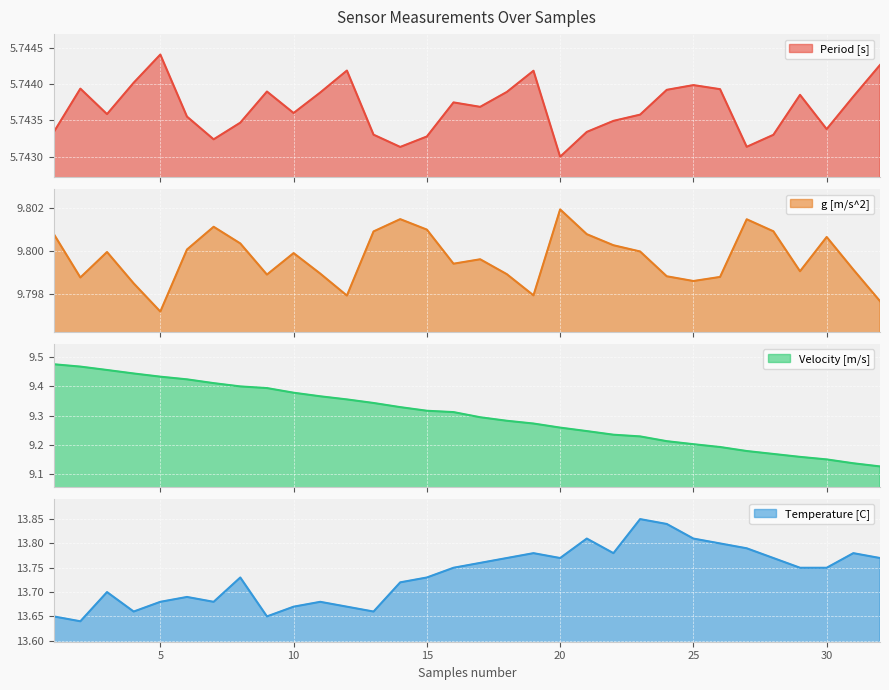

Rank the series at 31 from highest to lowest value.

Temperature [C], g [m/s^2], Velocity [m/s], Period [s]